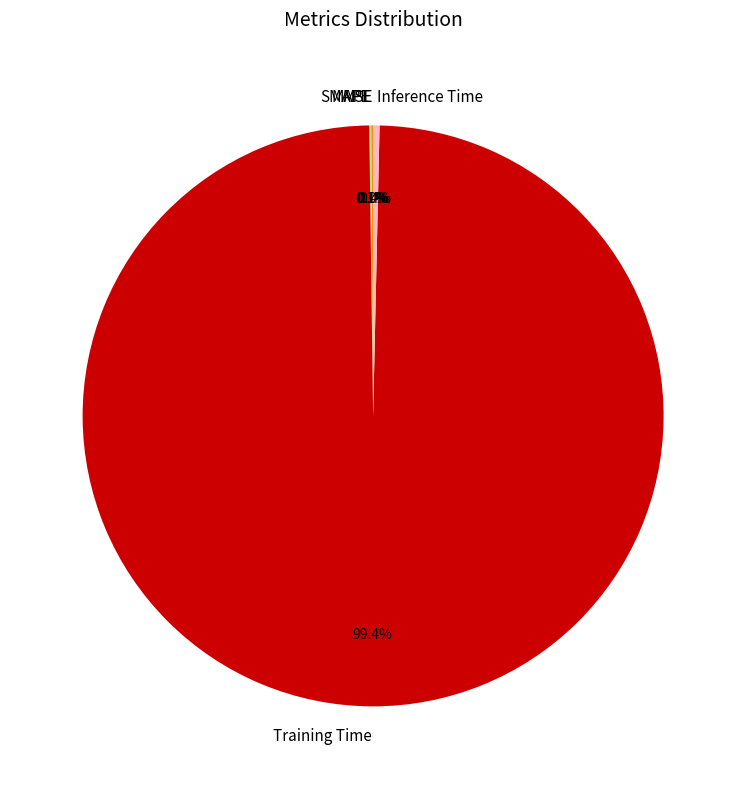

Which has a higher value, Training Time or Inference Time?

Training Time